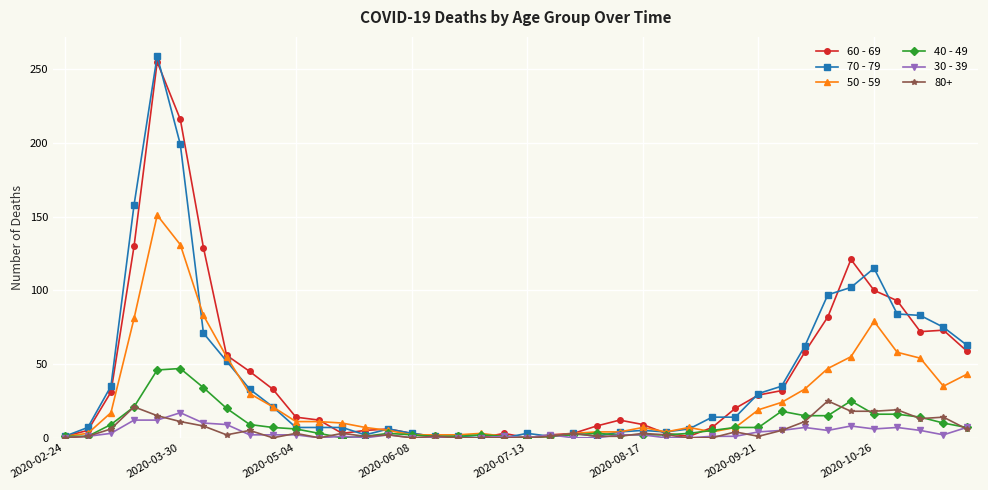

What is the maximum value shown in the chart?

259